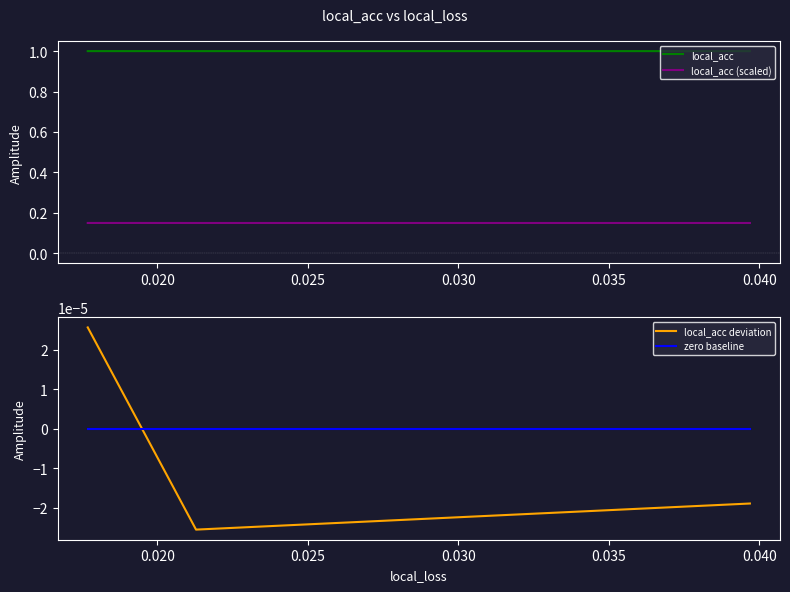

The value of local_acc deviation at 0.025 is 0.0. True or false?

False